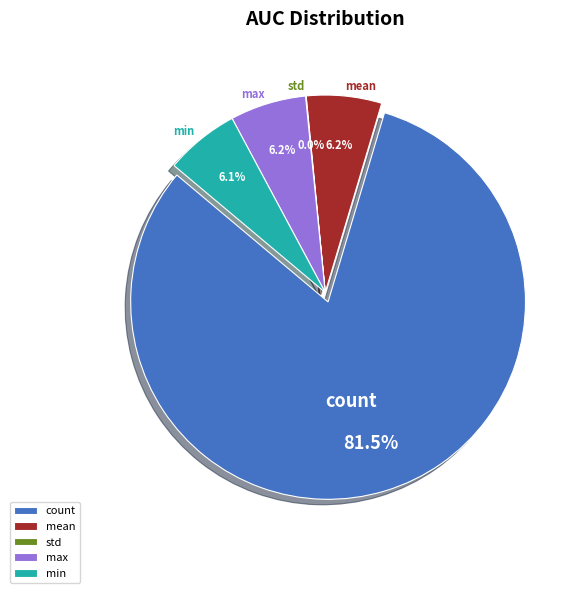

How many slices are in this pie chart?

5